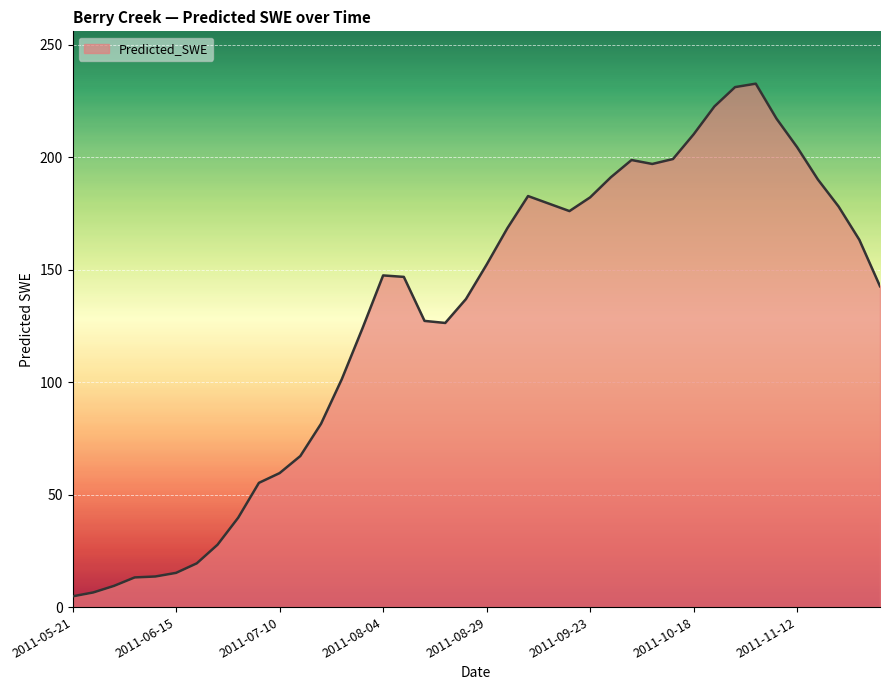

What is the greatest value displayed?

232.6